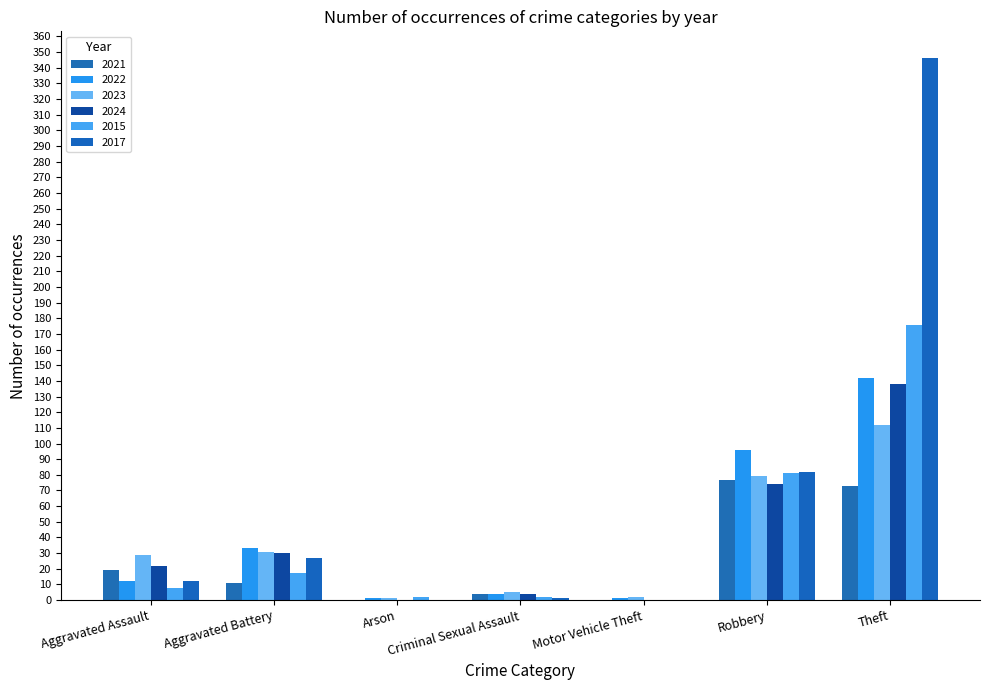

Are the bars horizontal?

No